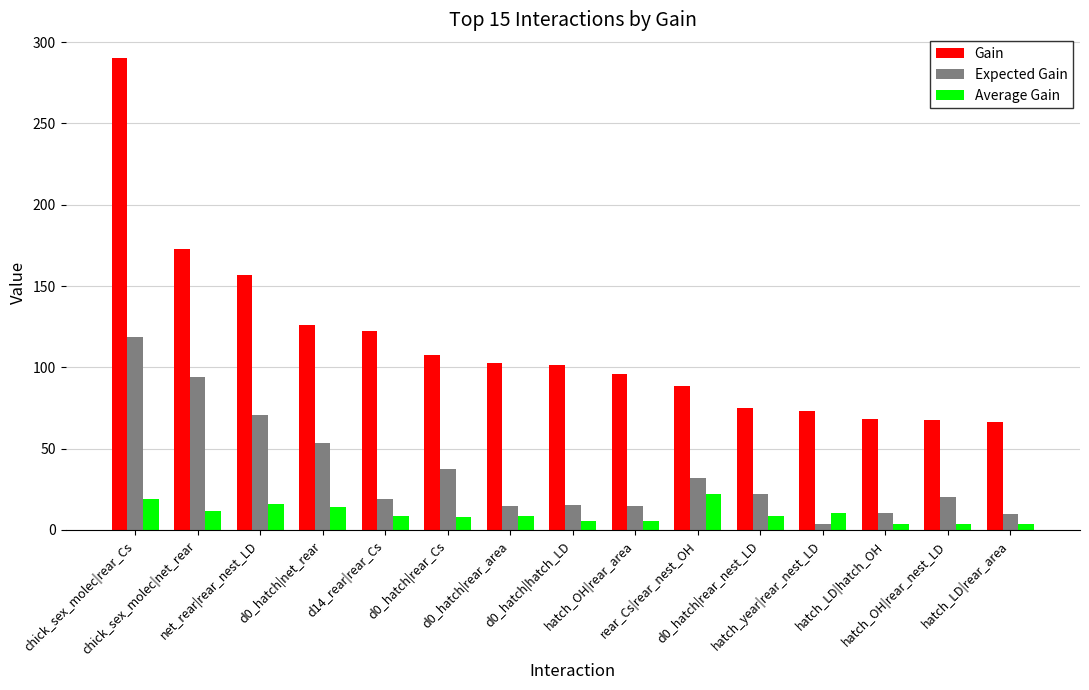

Rank the series by their maximum value, from lowest to highest.

Average Gain, Expected Gain, Gain